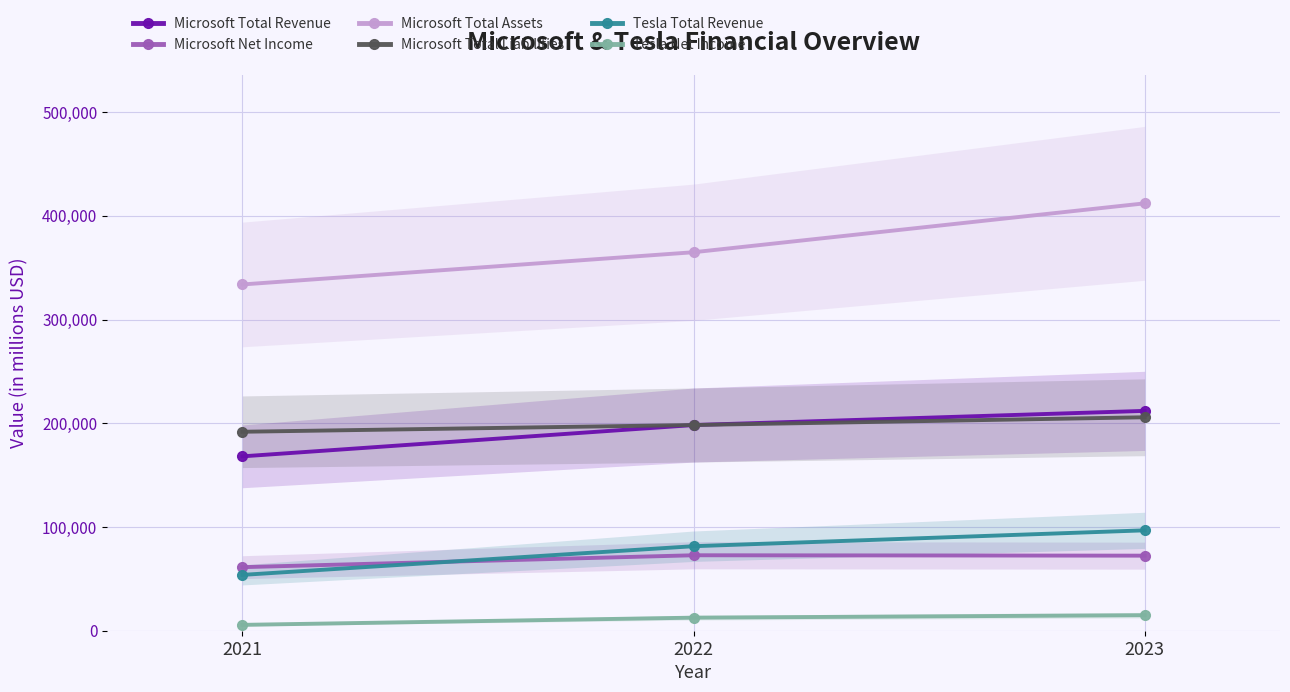

What is the value of the Microsoft Total Assets point at the 3rd from the left?

411976